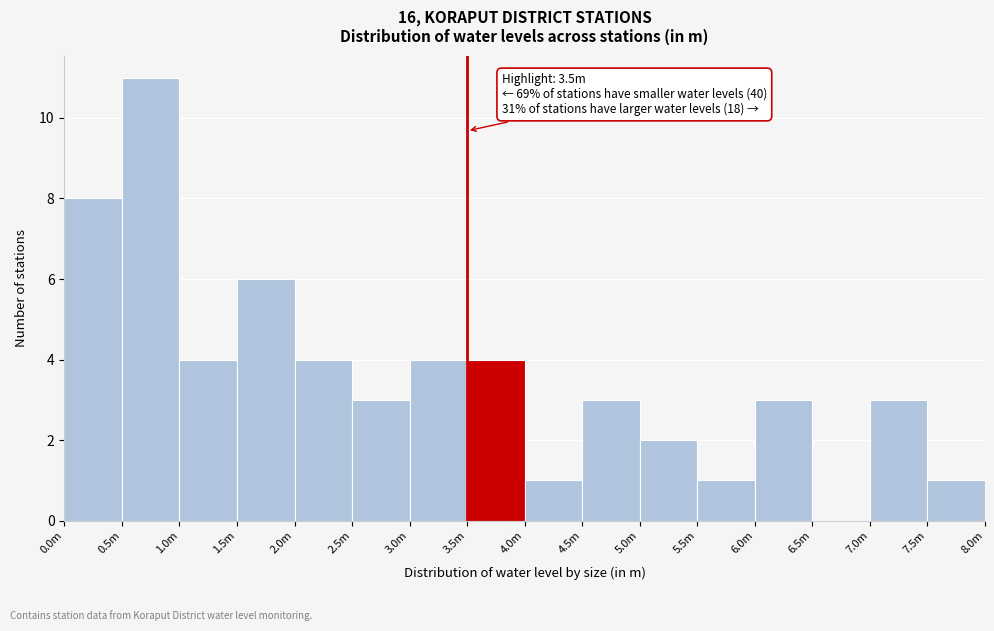

Reading left to right, list all the values displayed in this chart.

0.0m=8	0.5m=11	1.0m=4	1.5m=6	2.0m=4	2.5m=3	3.0m=4	3.5m=4	4.0m=1	4.5m=3	5.0m=2	5.5m=1	6.0m=3	6.5m=0	7.0m=3	7.5m=1